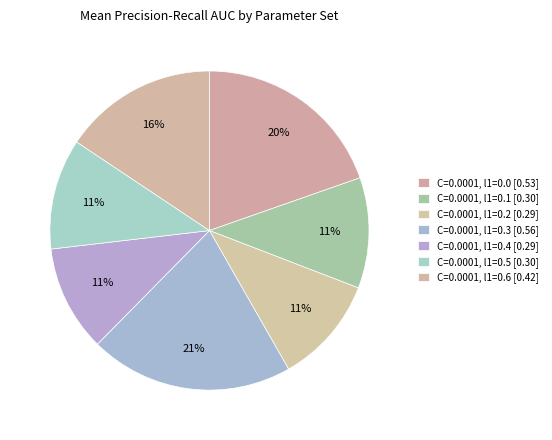

Is there a majority slice in this chart?

No